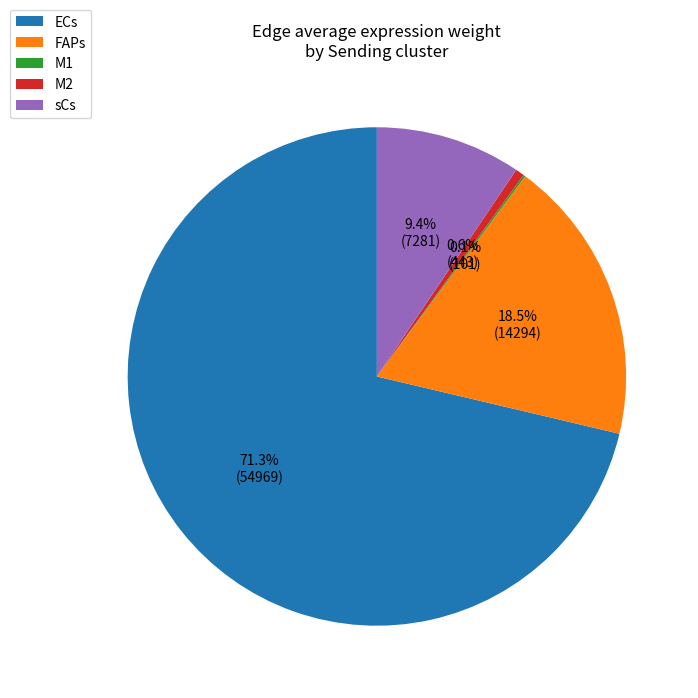

How much of the chart is everything except M2?

99.4%